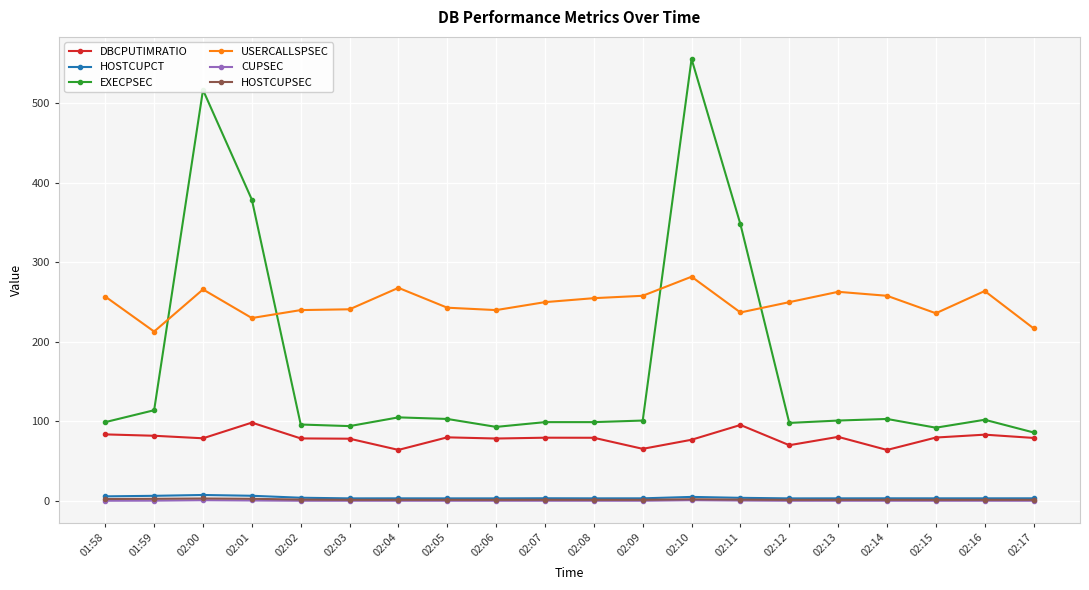

Is the value of DBCPUTIMRATIO at 02:12 greater than the value of HOSTCUPSEC at 02:06?

Yes